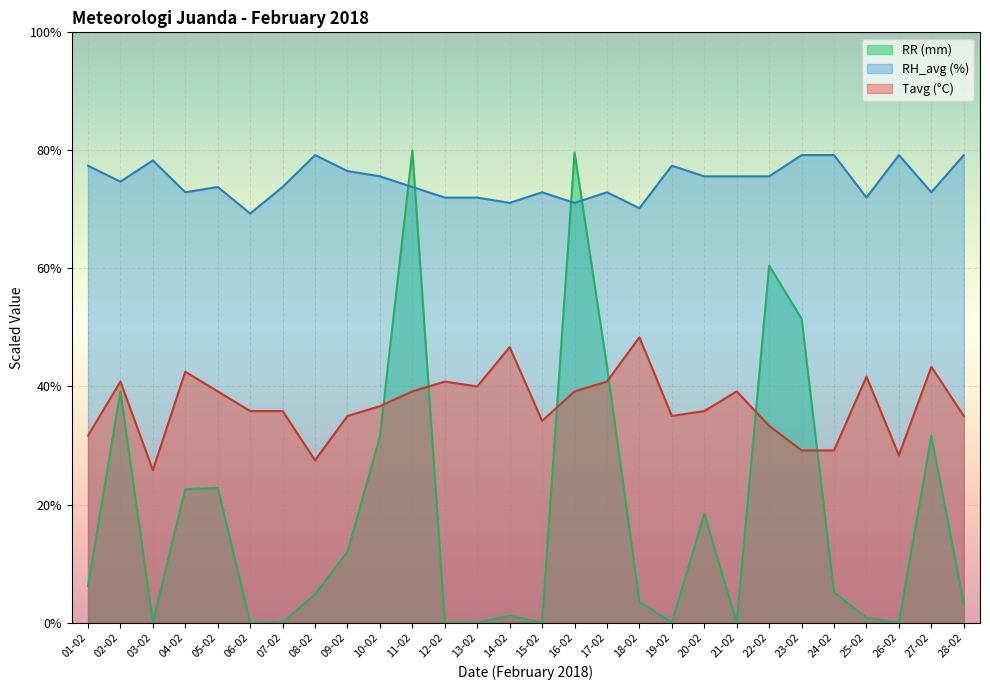

Reading left to right, list all the values displayed in this chart.

Tavg: 01-02=31.7	02-02=40.8	03-02=25.8	04-02=42.5	05-02=39.2	06-02=35.8	07-02=35.8	08-02=27.5	09-02=35.0	10-02=36.7	11-02=39.2	12-02=40.8	13-02=40.0	14-02=46.7	15-02=34.2	16-02=39.2	17-02=40.8	18-02=48.3	19-02=35.0	20-02=35.8	21-02=39.2	22-02=33.3	23-02=29.2	24-02=29.2	25-02=41.7	26-02=28.3	27-02=43.3	28-02=35.0
RH_avg: 01-02=77.4	02-02=74.7	03-02=78.3	04-02=72.9	05-02=73.8	06-02=69.3	07-02=73.8	08-02=79.2	09-02=76.5	10-02=75.6	11-02=73.8	12-02=72.0	13-02=72.0	14-02=71.1	15-02=72.9	16-02=71.1	17-02=72.9	18-02=70.2	19-02=77.4	20-02=75.6	21-02=75.6	22-02=75.6	23-02=79.2	24-02=79.2	25-02=72.0	26-02=79.2	27-02=72.9	28-02=79.2
RR: 01-02=6.2	02-02=39.1	03-02=0.0	04-02=22.6	05-02=22.8	06-02=0.0	07-02=0.0	08-02=4.8	09-02=12.0	10-02=31.5	11-02=80.0	12-02=0.0	13-02=0.0	14-02=1.1	15-02=0.0	16-02=79.7	17-02=43.4	18-02=3.5	19-02=0.0	20-02=18.4	21-02=0.0	22-02=60.5	23-02=51.5	24-02=5.1	25-02=0.8	26-02=0.0	27-02=31.6	28-02=3.2